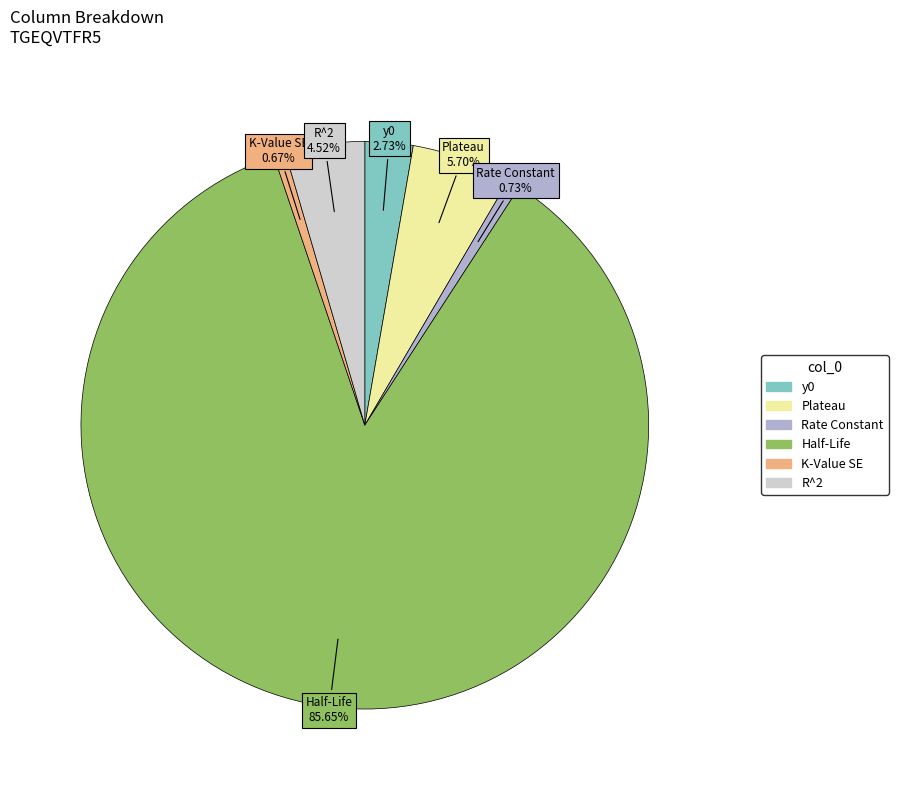

To the nearest percent, what percentage of the pie is Plateau?

6%